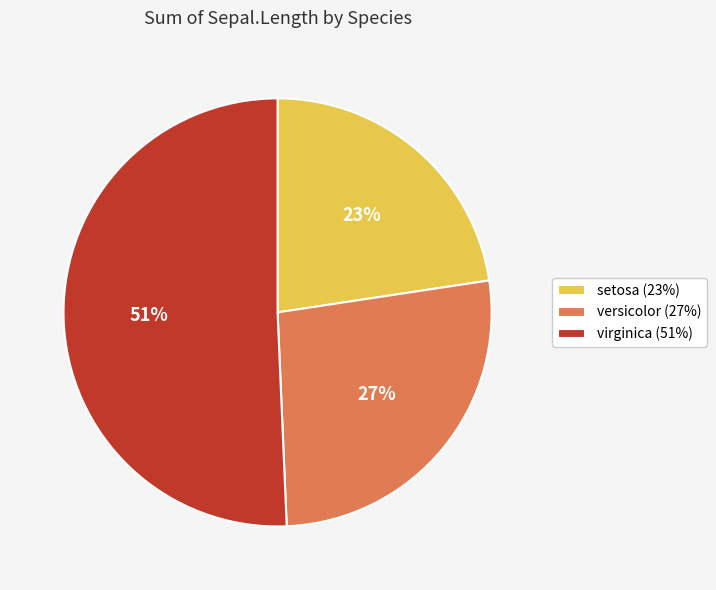

Which category accounts for the majority?

virginica